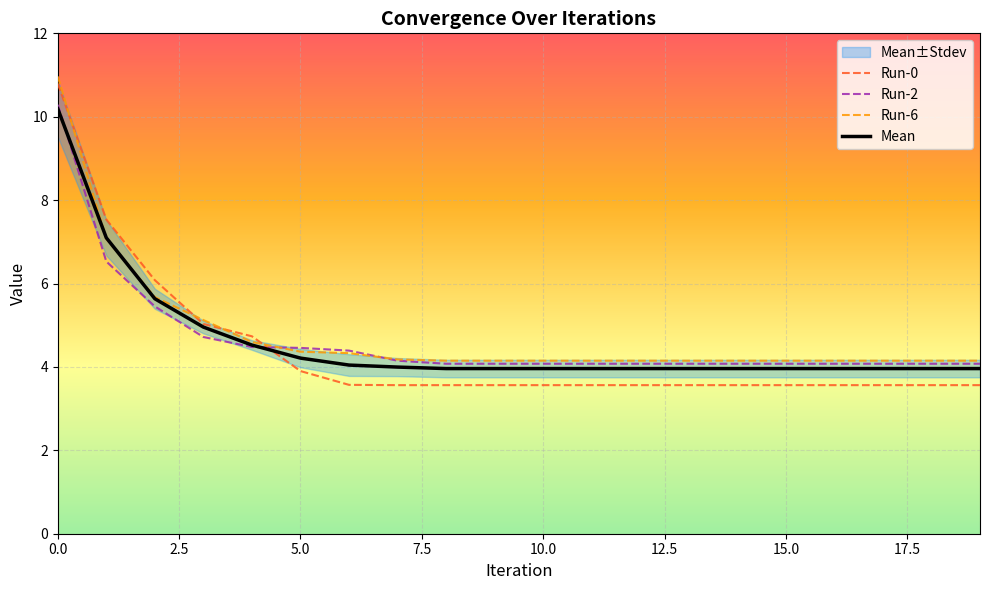

Rank the series at 16 from highest to lowest value.

Run-6, Run-2, Mean, Run-0